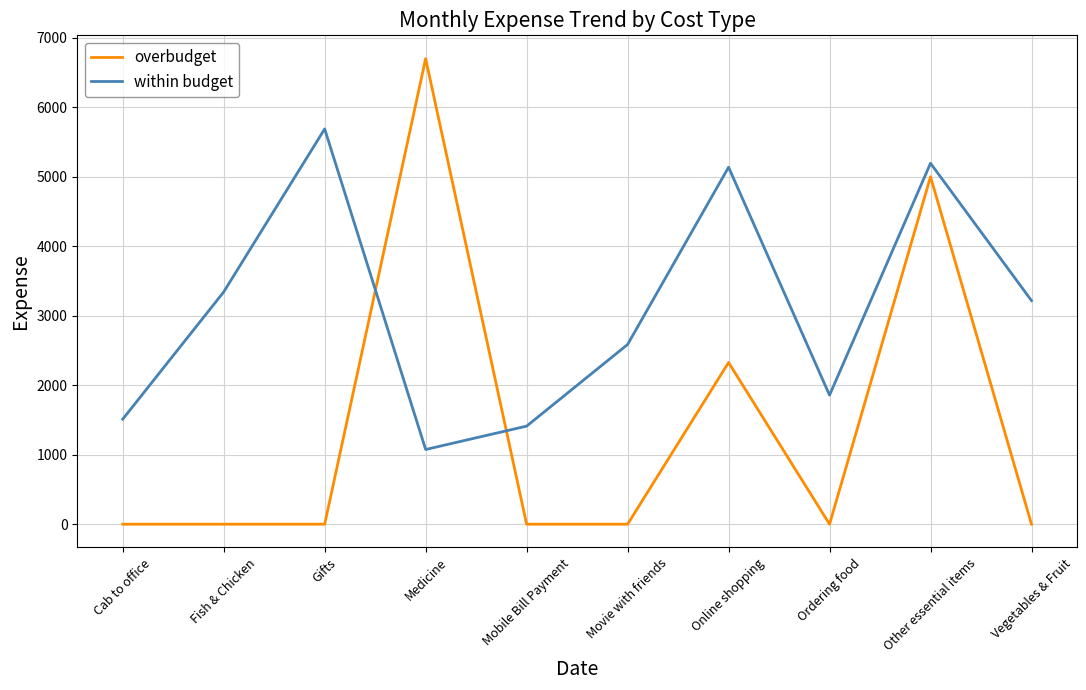

Count the number of categories in the chart.

10